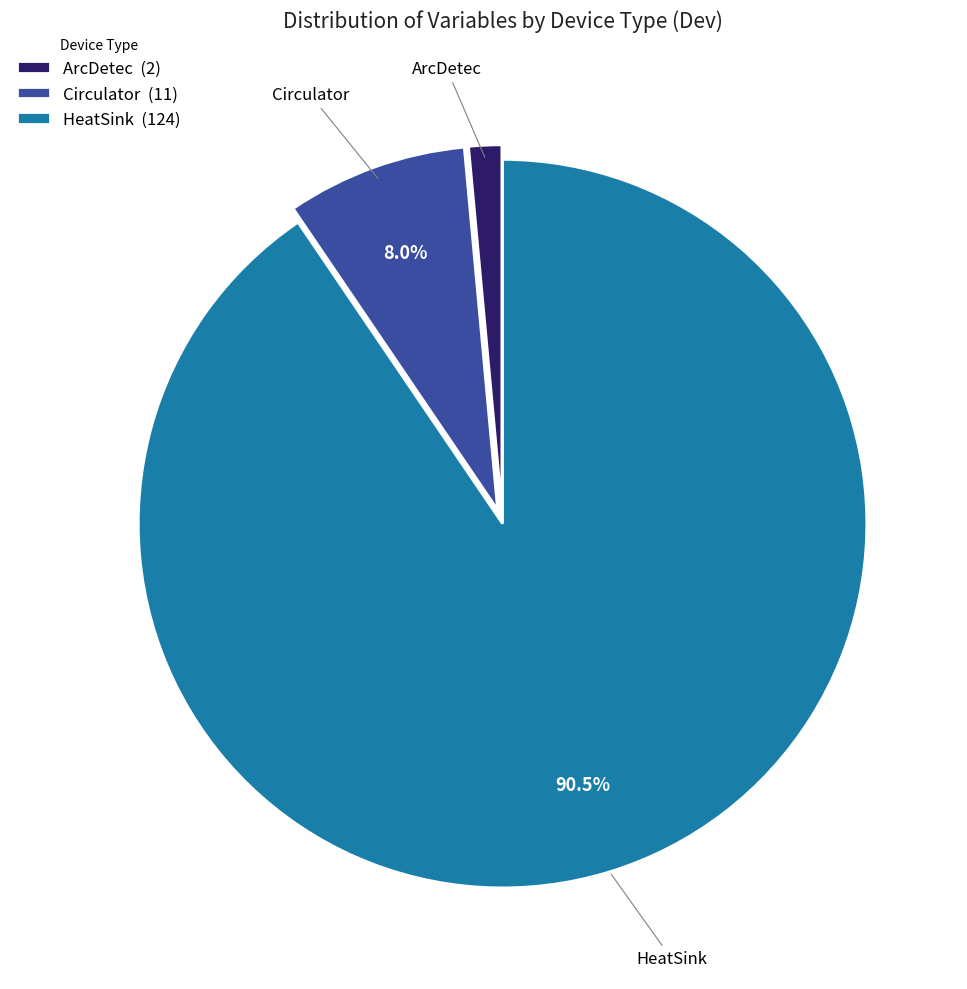

How many segments does this pie chart have?

3